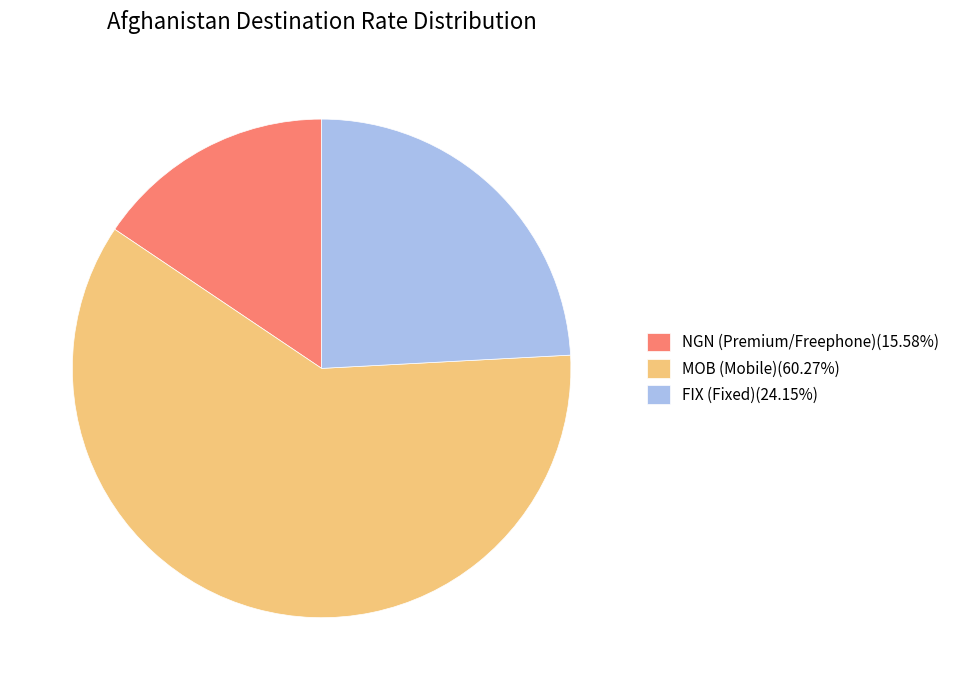

Is FIX (Fixed)(24.15%) the majority of the pie?

No